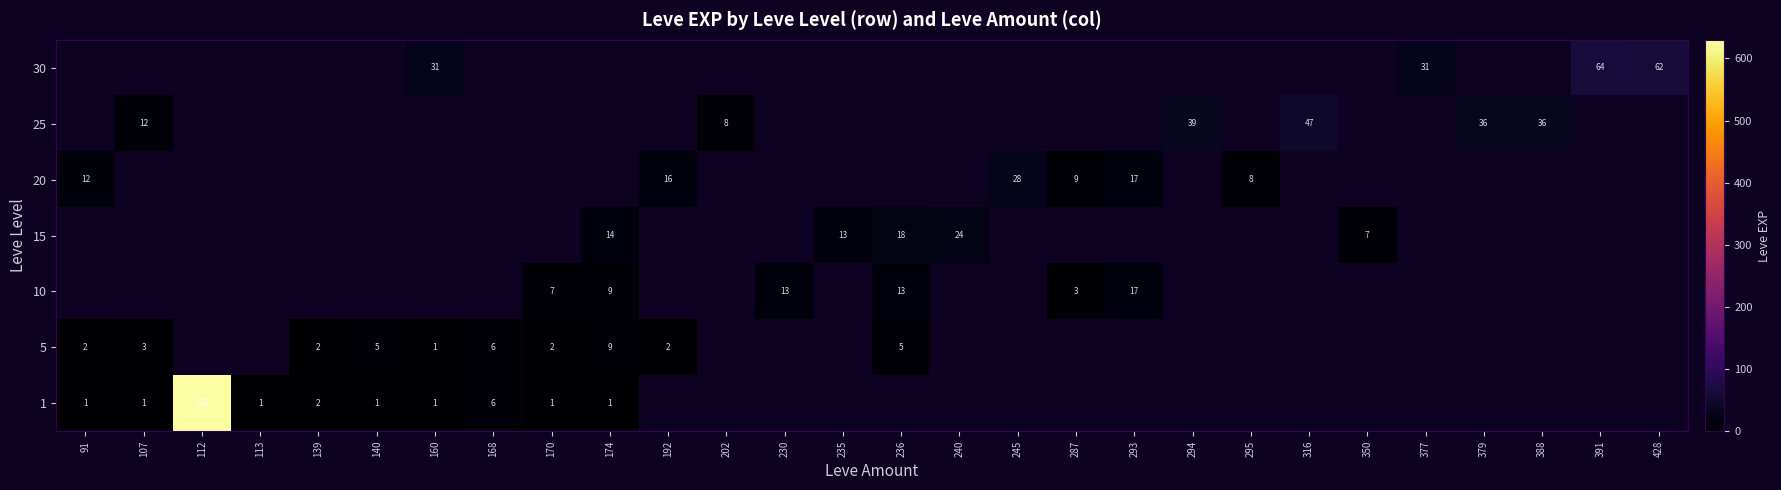

At how many categories does at least one series exceed 267?

1